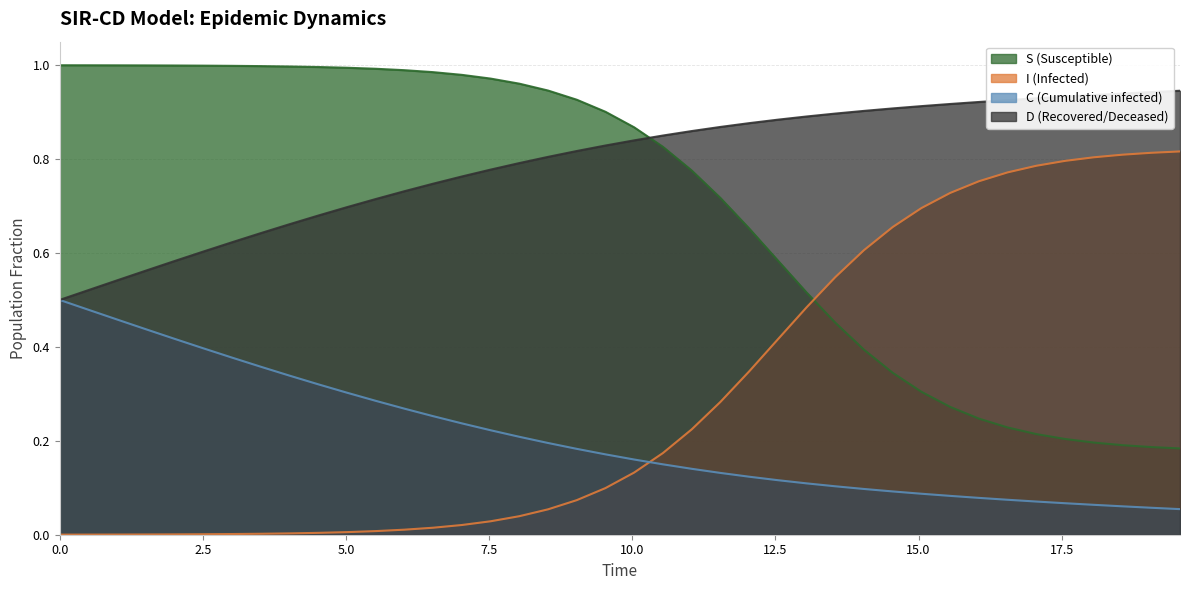

Which series has the largest total across all categories?

D (Recovered/Deceased)